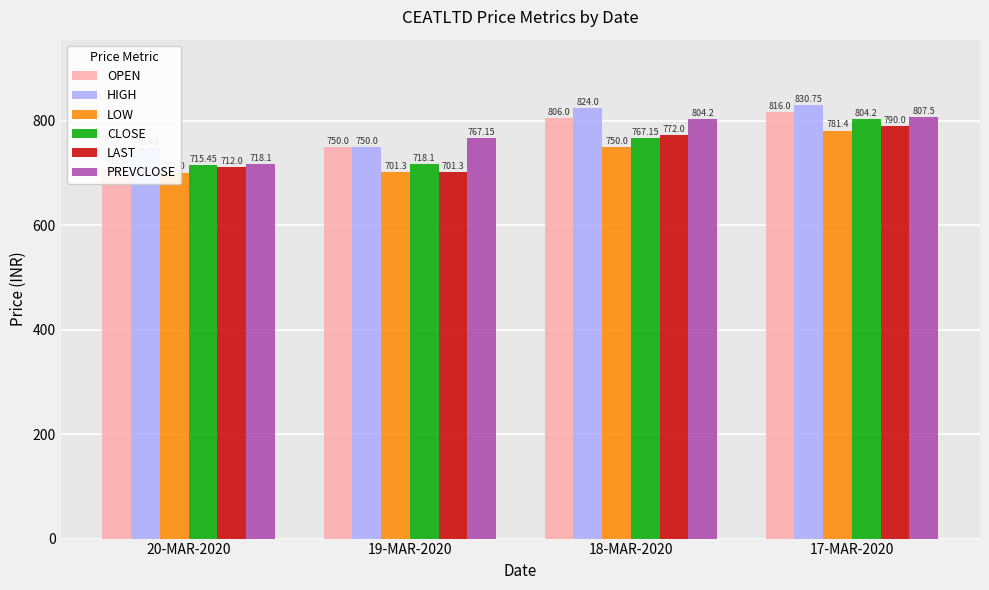

What are all the series names shown in the legend?

OPEN, HIGH, LOW, CLOSE, LAST, PREVCLOSE